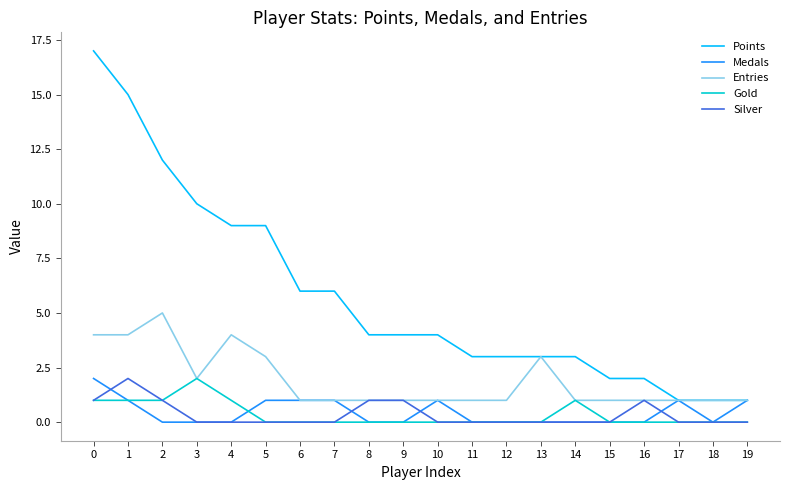

True or false: Points and Gold intersect in this chart.

False